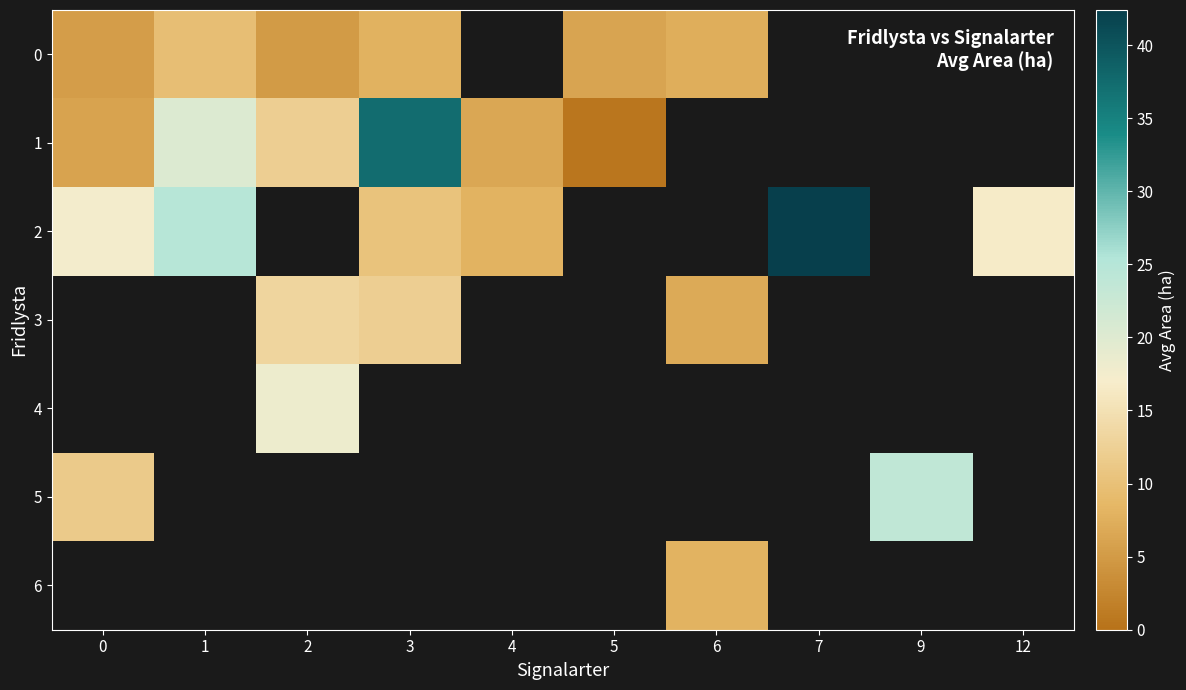

Which series has the largest range (max minus min)?

1